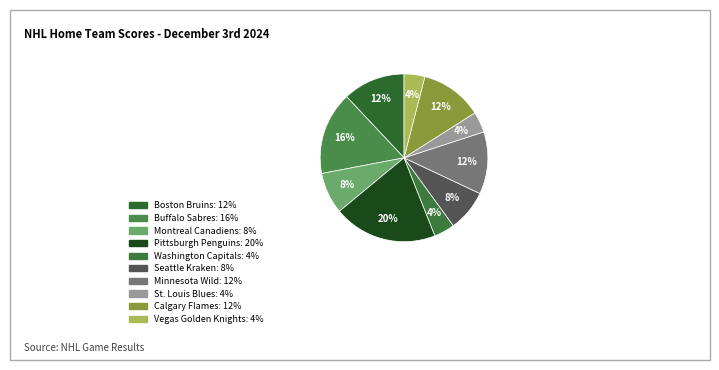

Combined, what portion of the pie is Buffalo Sabres and Pittsburgh Penguins?

36.0%